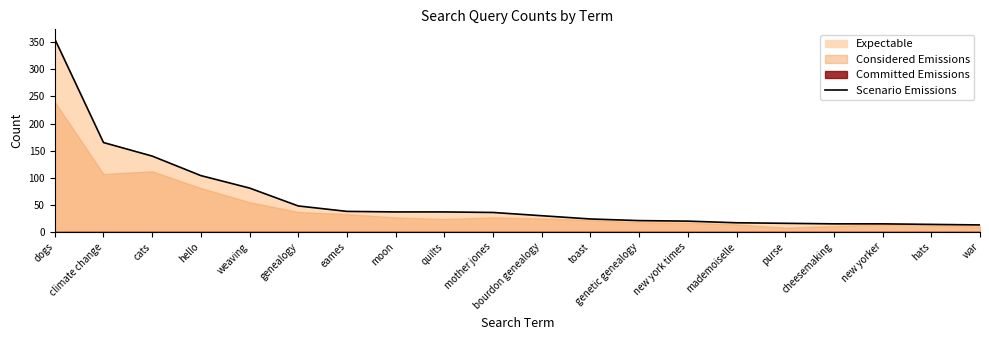

List the labels in order of value, largest first.

dogs, climate change, cats, hello, weaving, genealogy, eames, moon, quilts, mother jones, bourdon genealogy, toast, genetic genealogy, new york times, mademoiselle, purse, cheesemaking, new yorker, hats, war